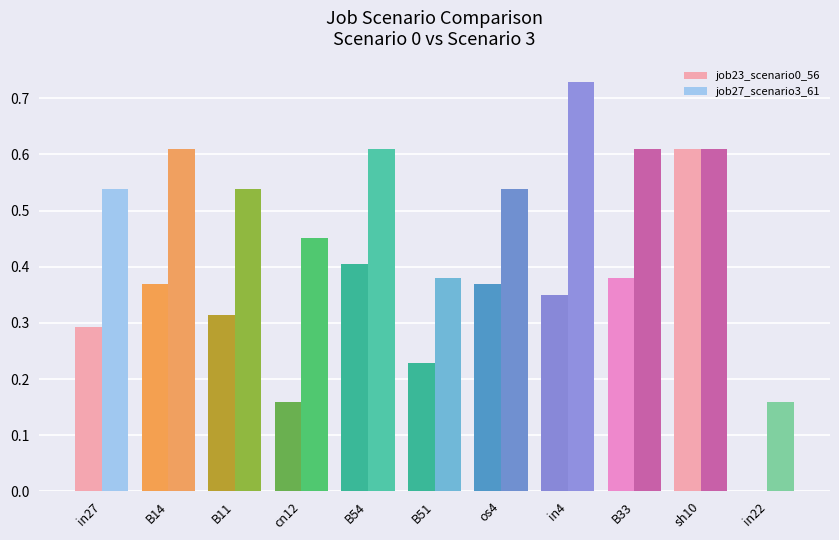

The job27_scenario3_61 series shows 0.3 at B54. True or false?

False